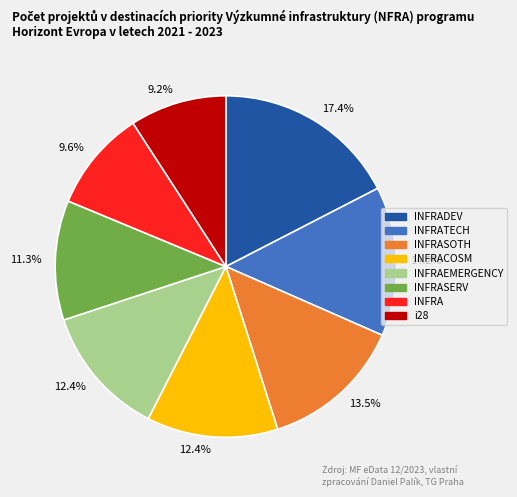

Does i28 represent more than half of the total?

No